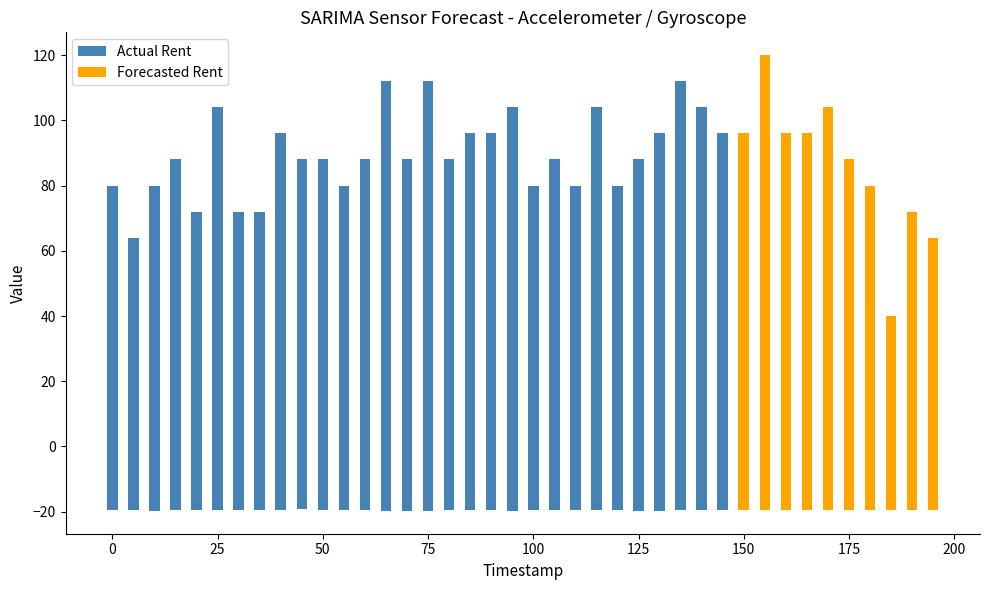

What is the value of the Forecasted Rent bar at the 18th from the left?

-42